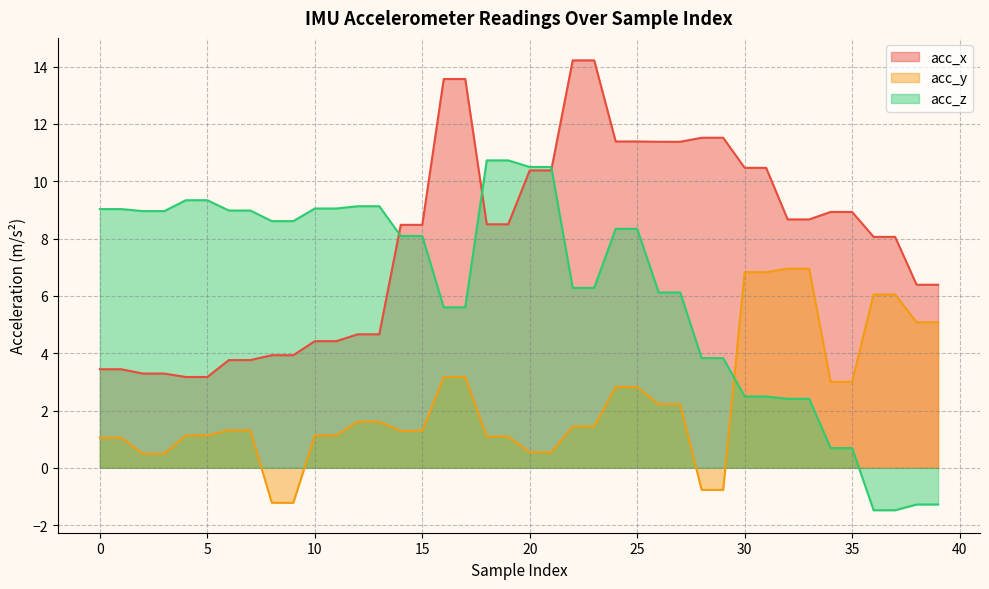

Which series has the largest total across all categories?

acc_x